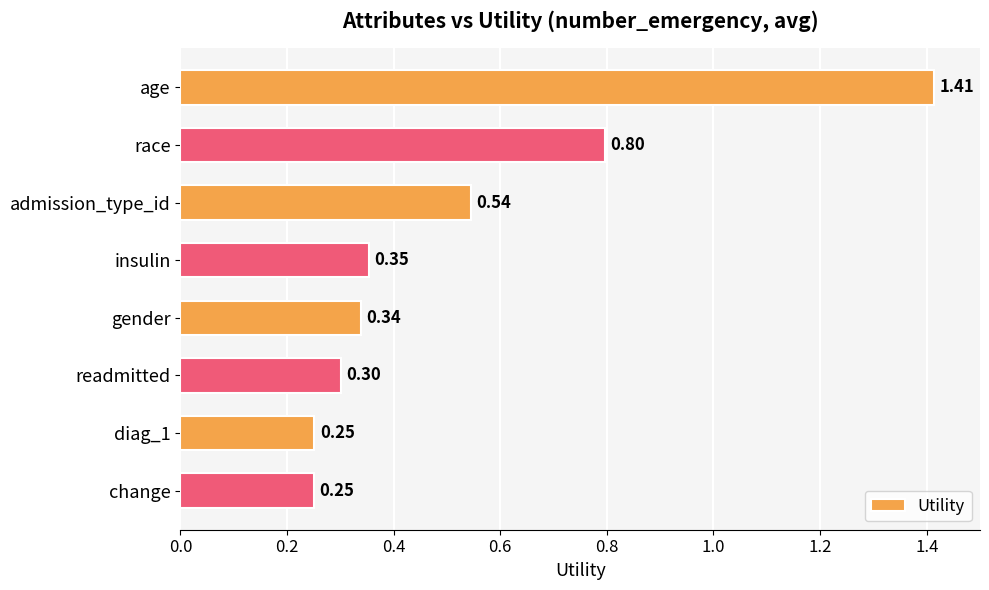

What is the label of the 1st bar from the top?

age